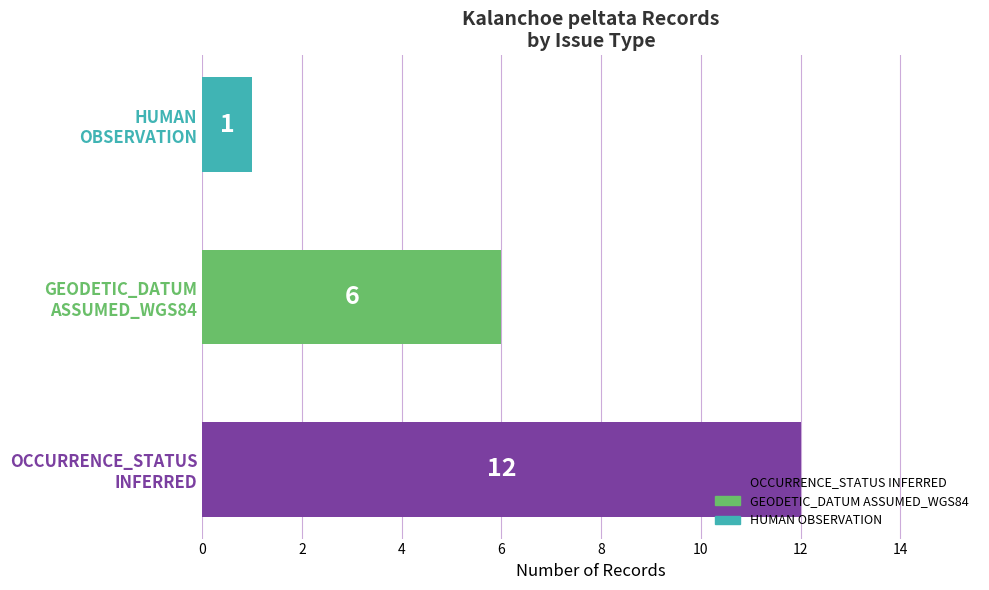

What is the sum of all values?

19